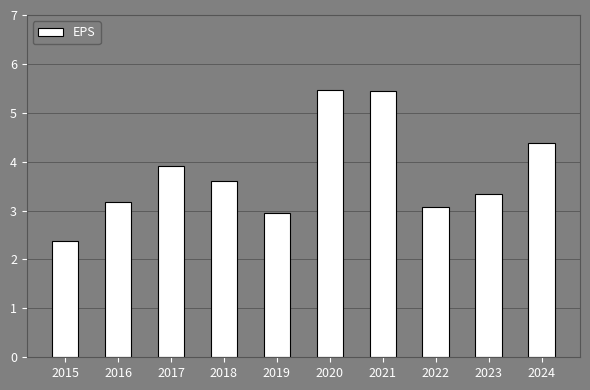

Between 2023 and 2021, which is larger?

2021